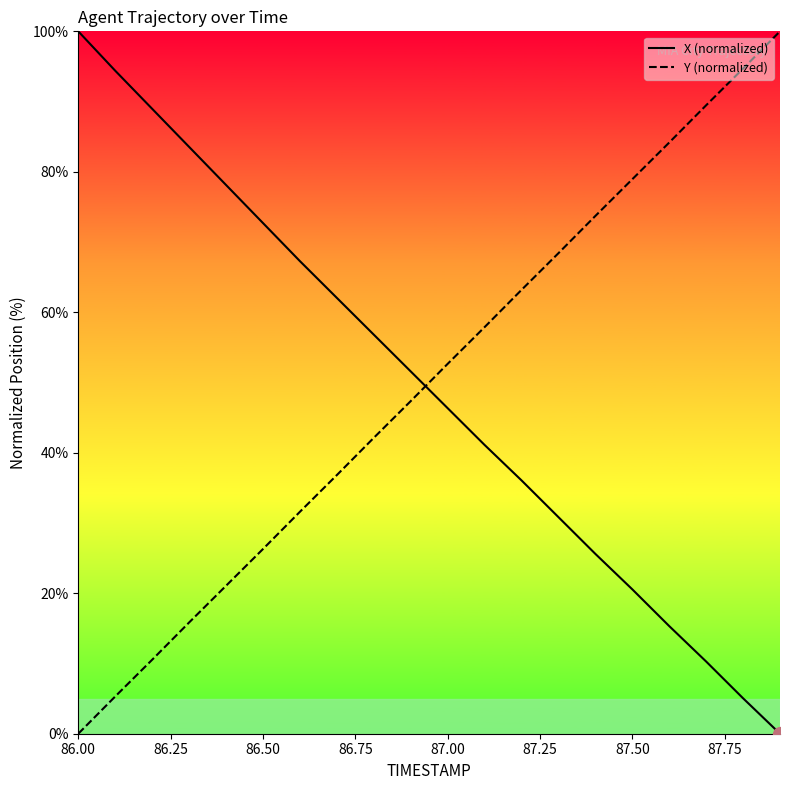

How many positive values does the X (normalized) series have?

19